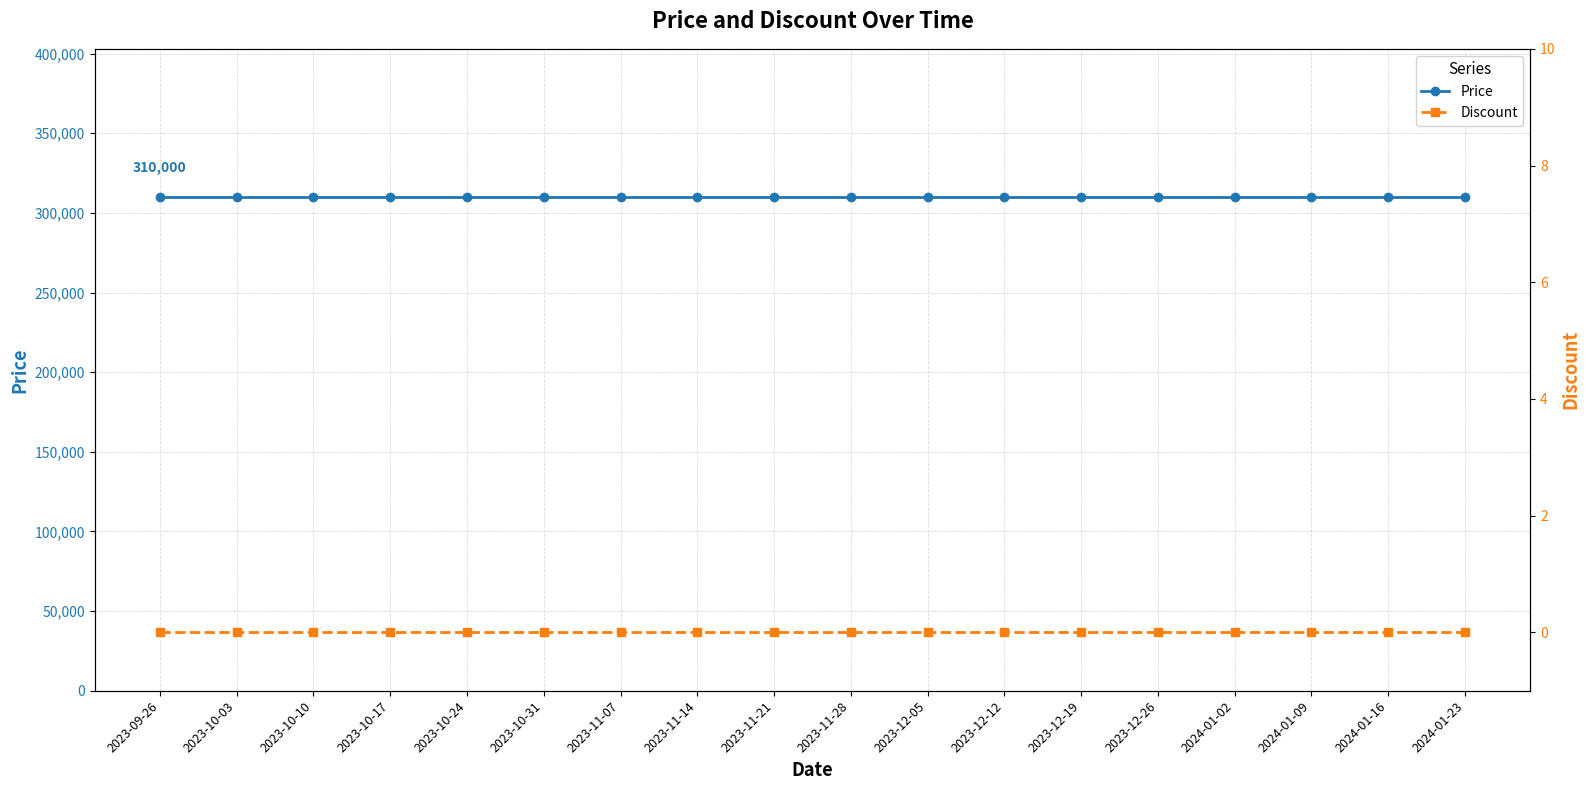

True or false: Discount has more than 0 points higher than both neighbors.

False